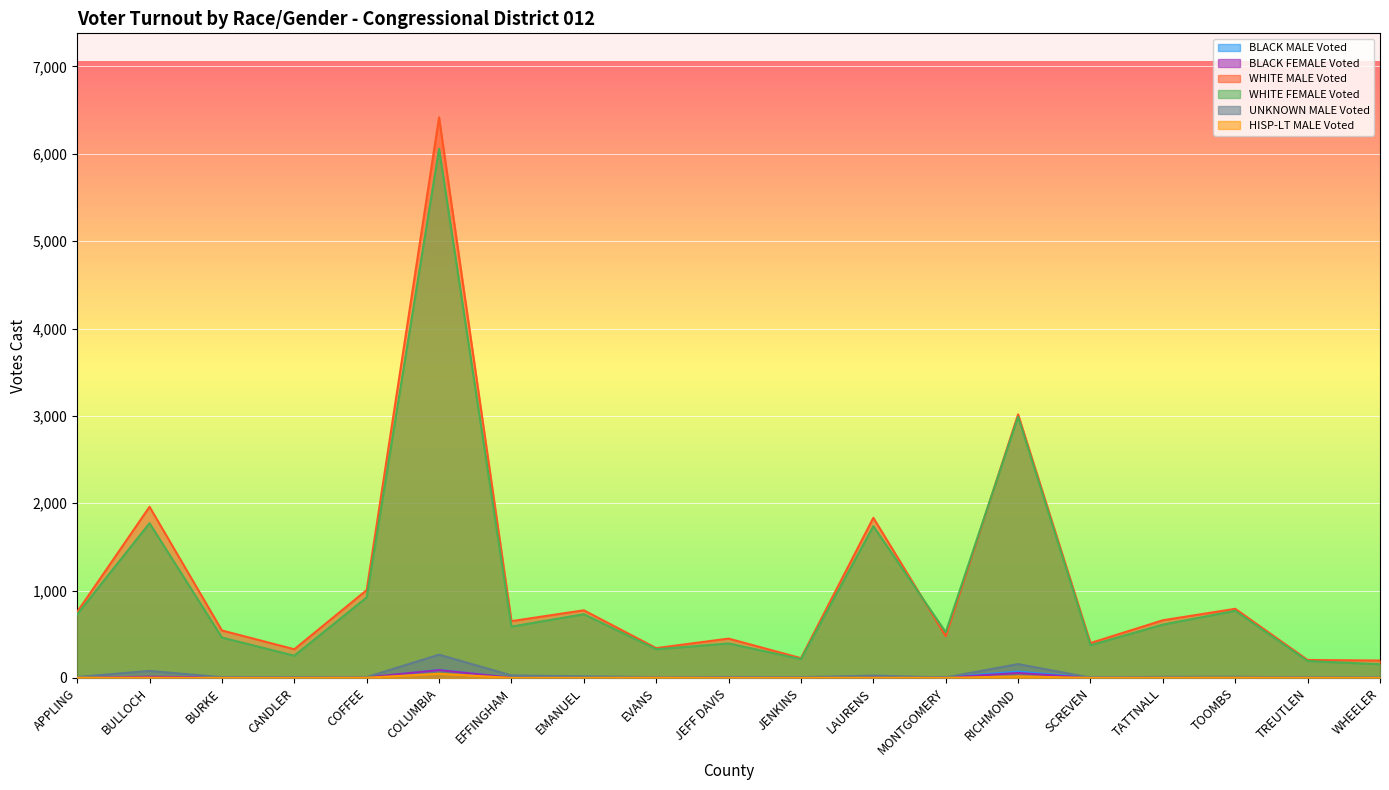

True or false: BLACK MALE Voted has a value of 73 at RICHMOND.

True